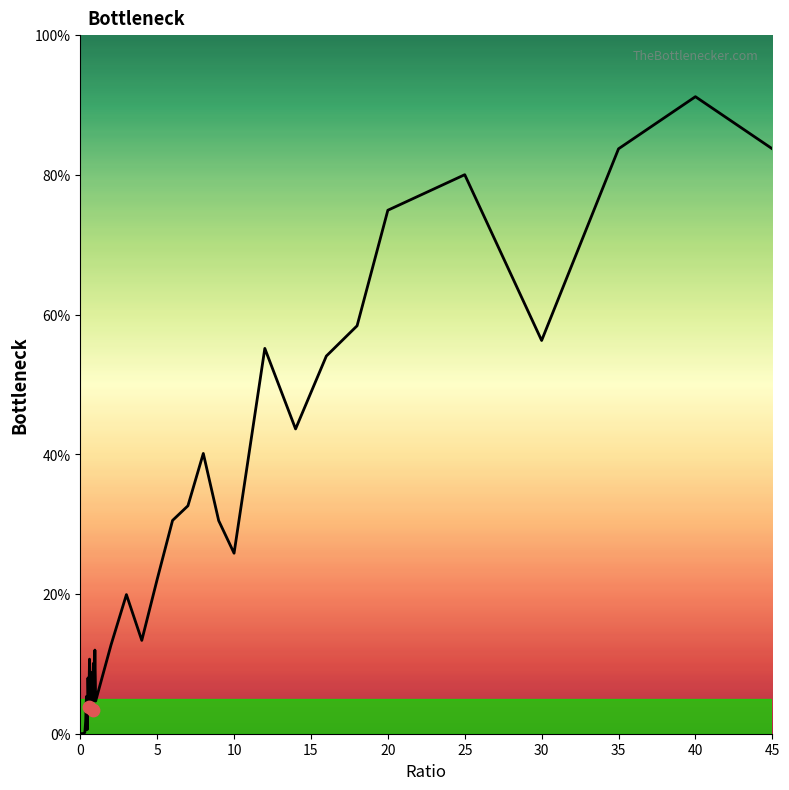

Does the chart have visible grid lines?

No